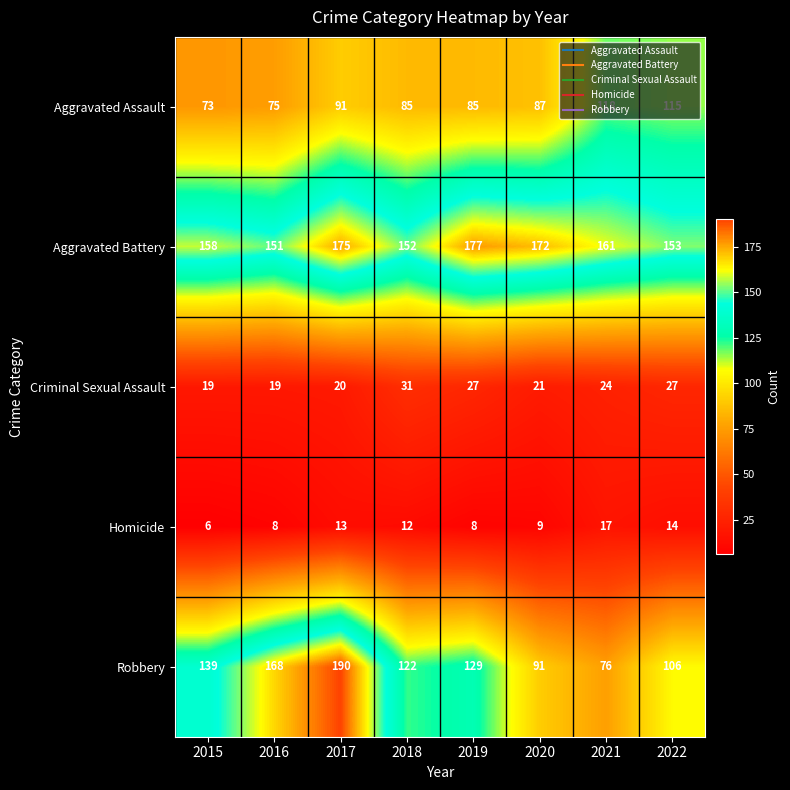

Count the number of data series in this chart.

5